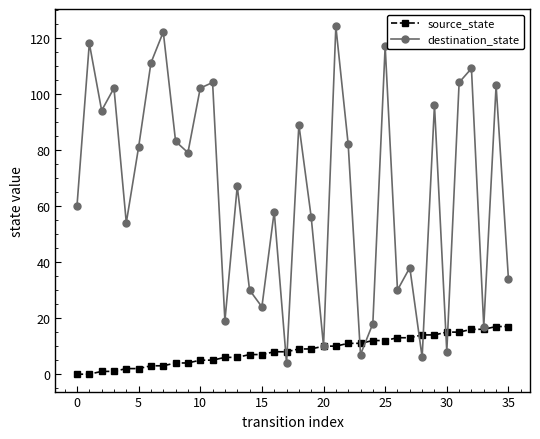

Which series has the largest range (max minus min)?

destination_state